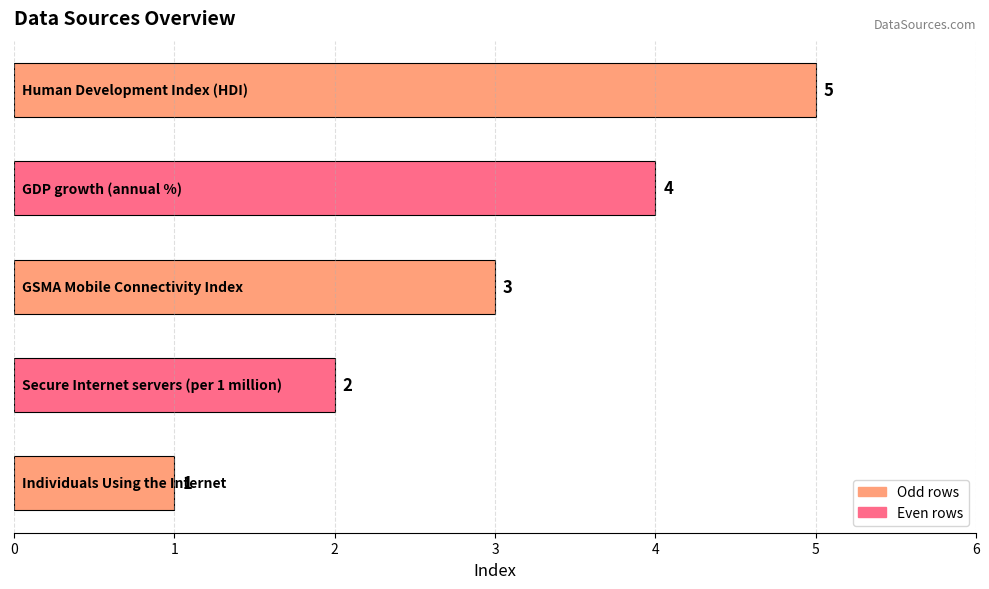

What is the sum of all values?

15